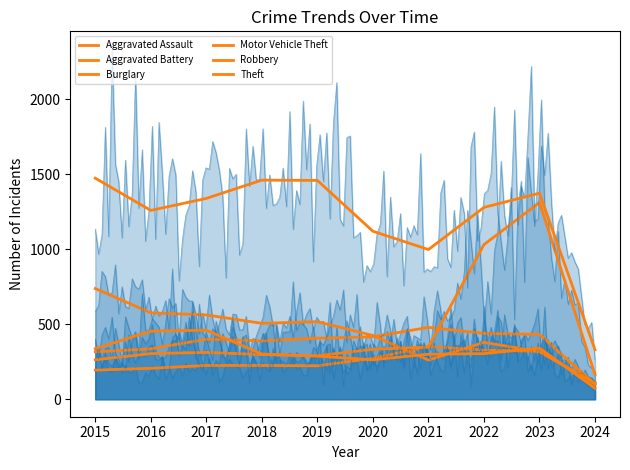

True or false: Burglary has more than 2 points higher than both neighbors.

False